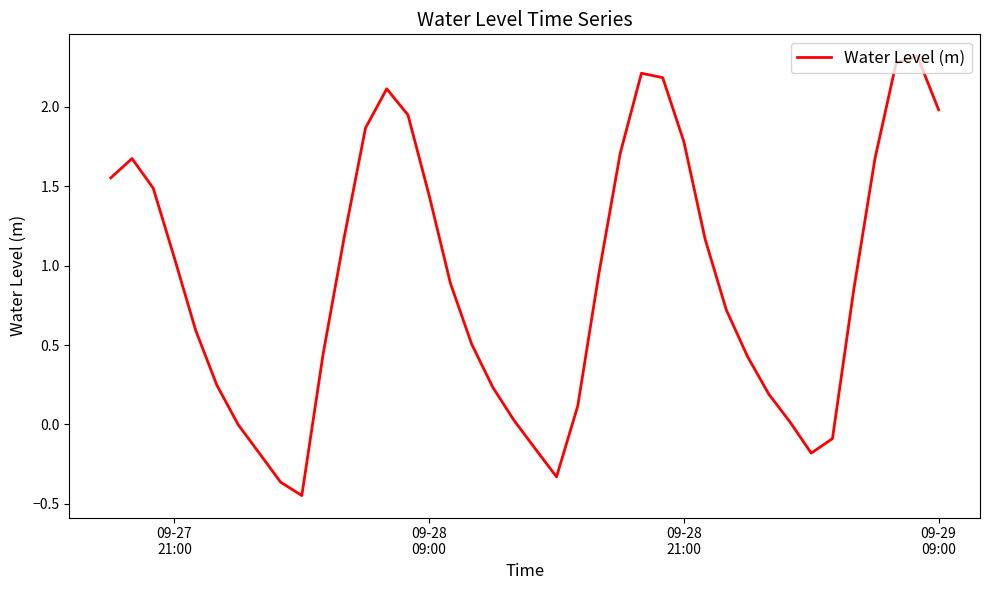

What is the difference between the maximum and minimum values?

2.8